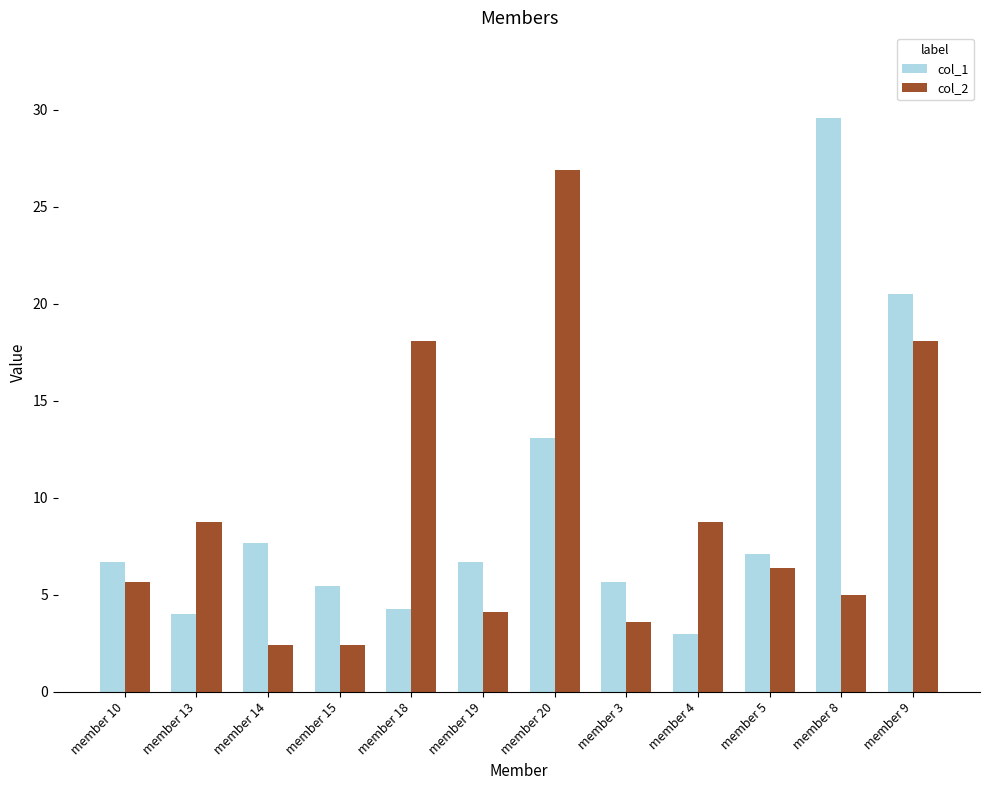

Is it true that col_1 equals 11.3 at member 19?

False